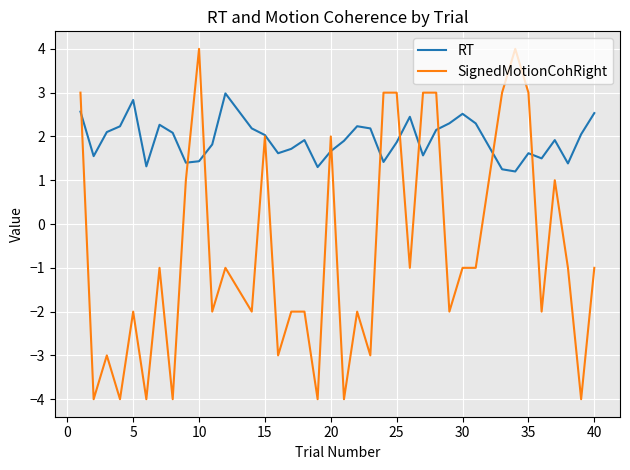

List the series in order of their overall mean, highest first.

RT, SignedMotionCohRight